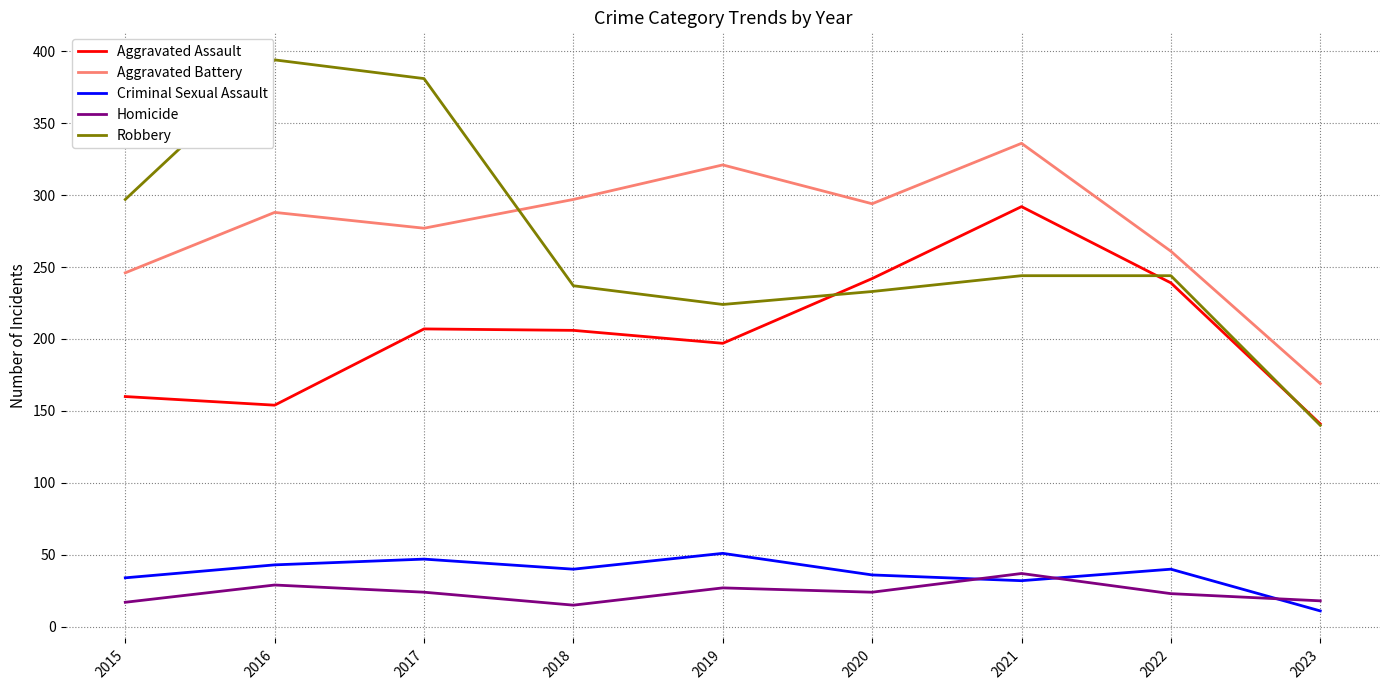

Rank the series at 2018 from lowest to highest value.

Homicide, Criminal Sexual Assault, Aggravated Assault, Robbery, Aggravated Battery